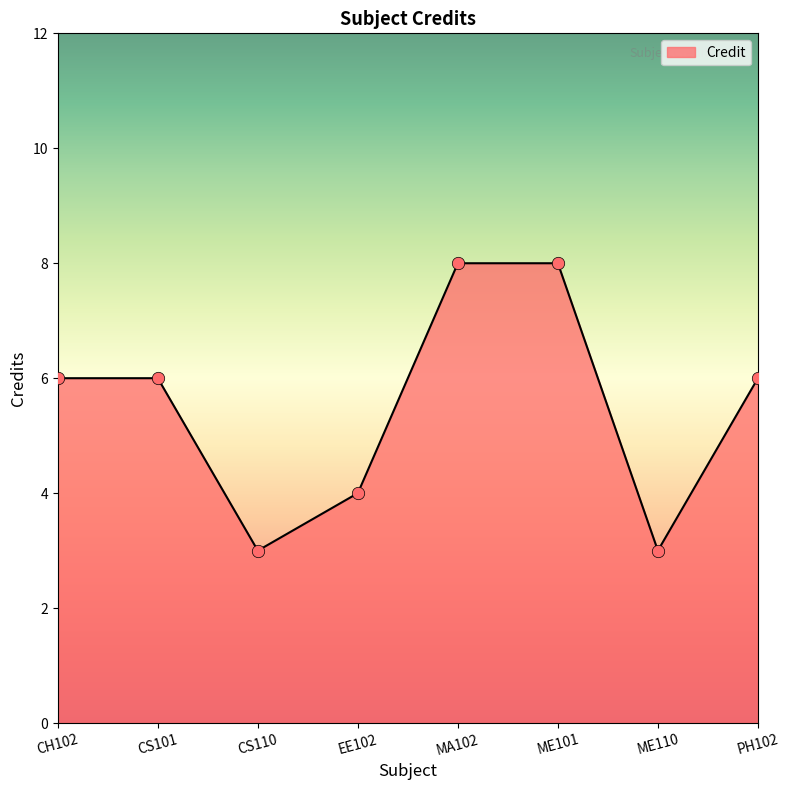

What is the change in value from CS110 to PH102?

+3